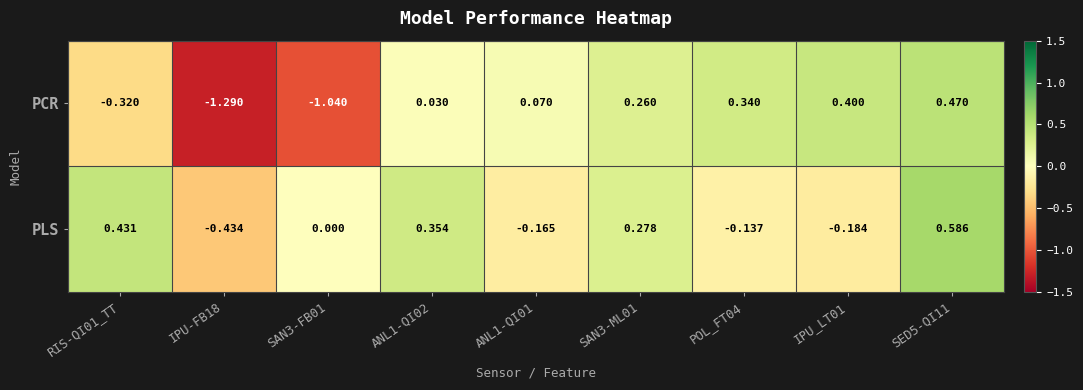

Which series has the largest range (max minus min)?

PCR